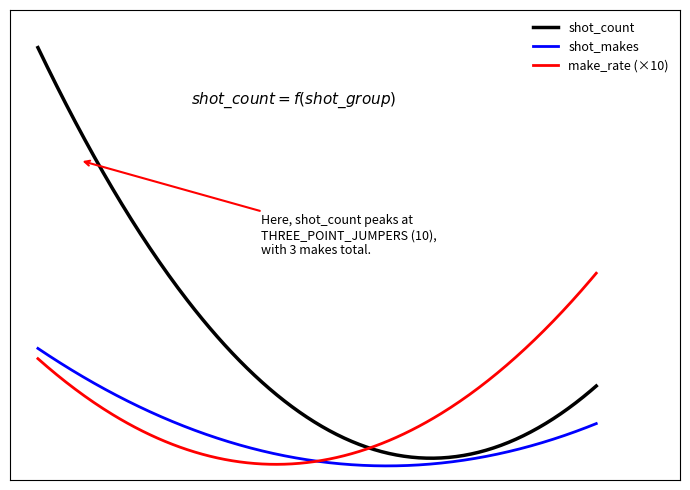

In shot_count, how many points are lower than both neighbors (excluding endpoints)?

1